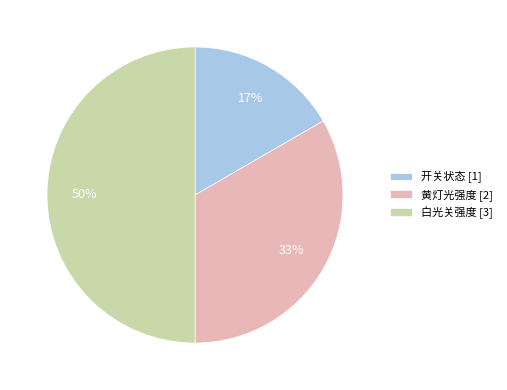

Is the sum of 白光关强度 [3] and 黄灯光强度 [2] greater than half?

Yes